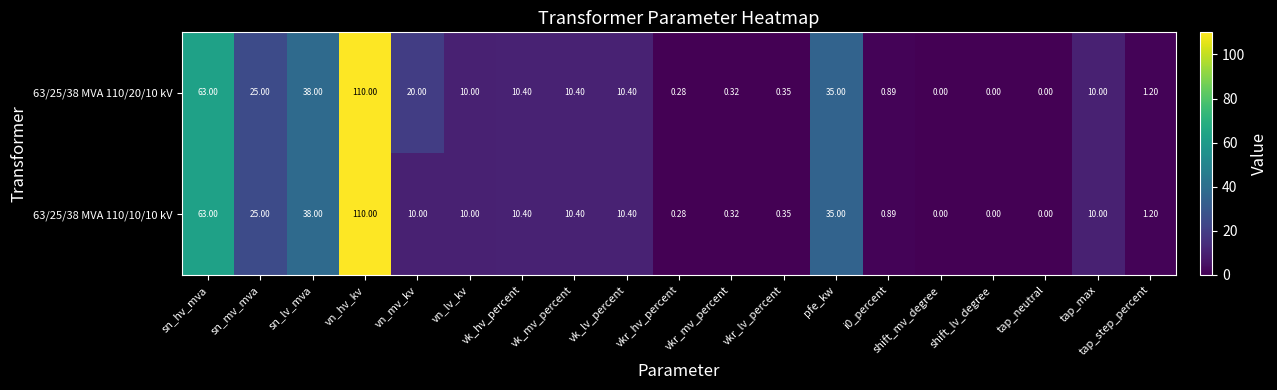

What is the maximum value shown in the chart?

110.0